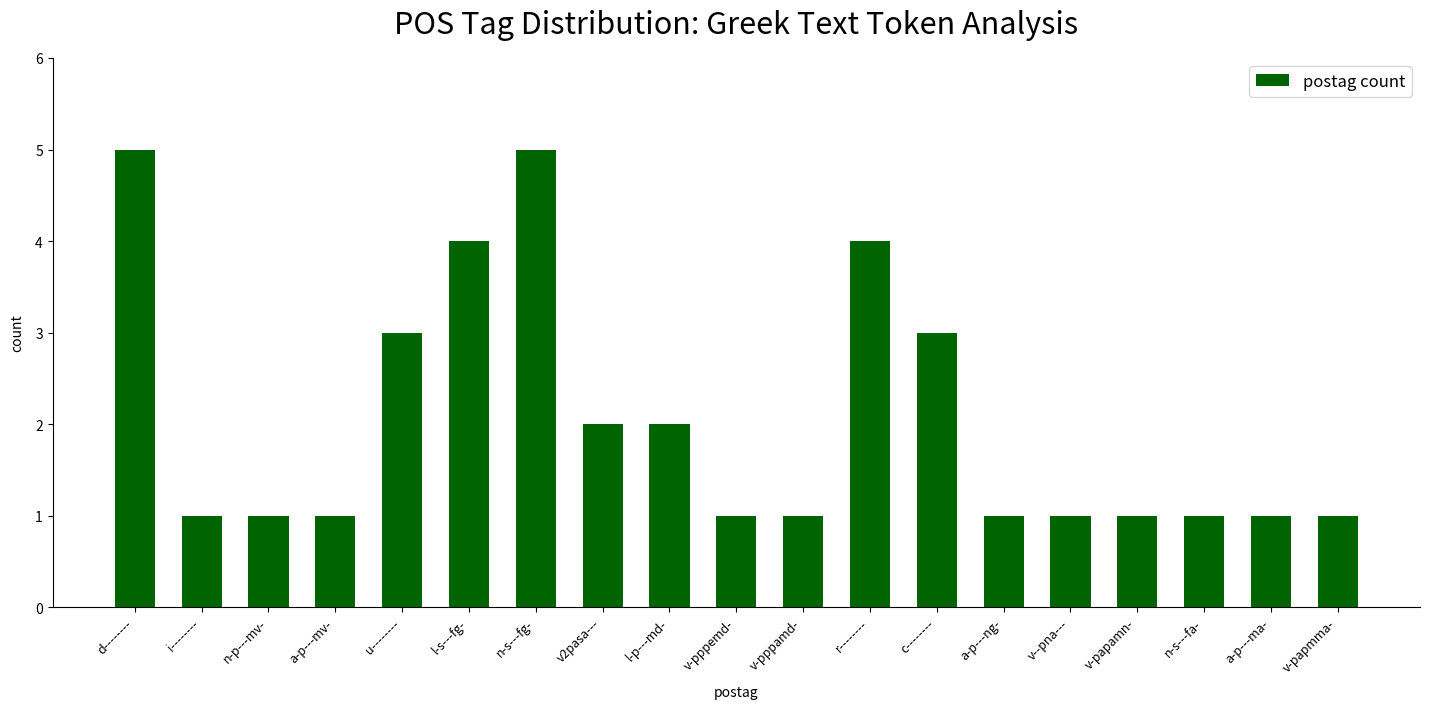

True or false: the data shows 7 at n-s---fg-.

False